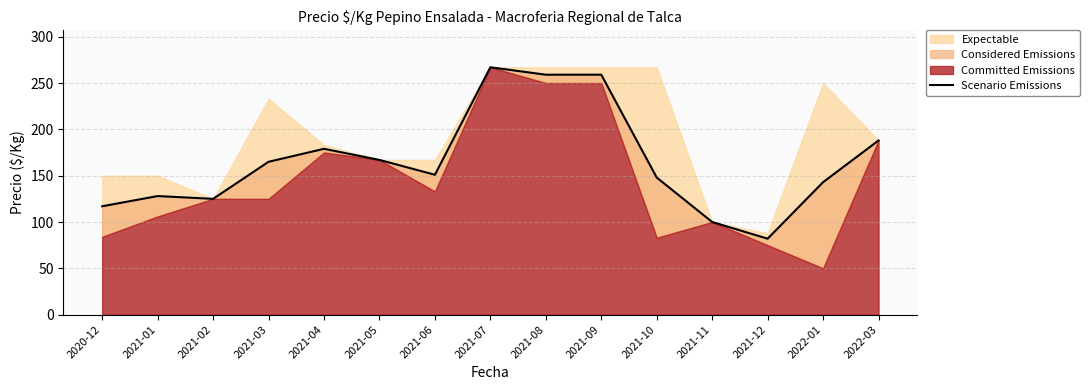

What is the sum of all values?

2478